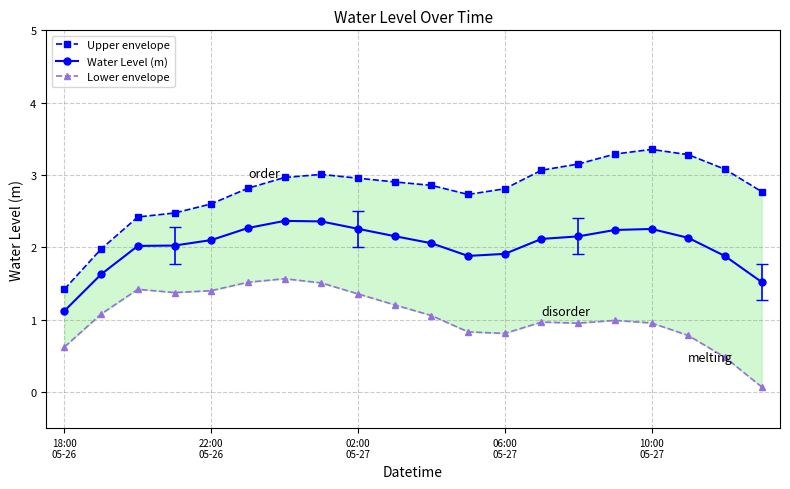

What is the greatest value displayed?

3.4